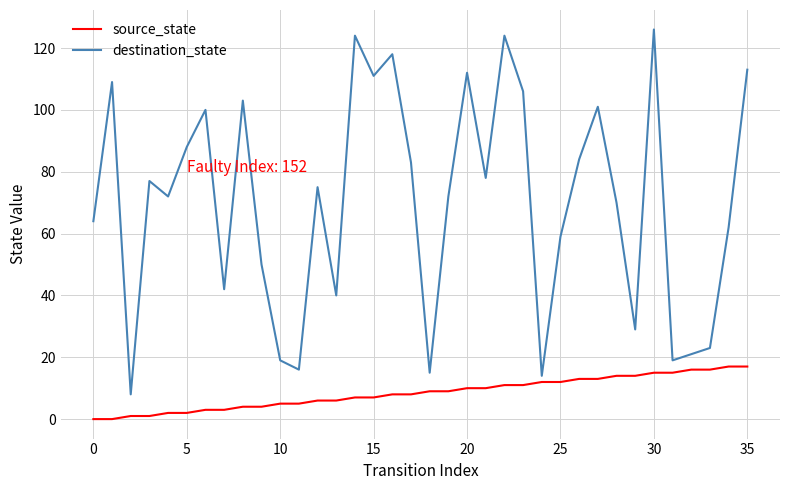

What is the difference between the maximum and second lowest values in the source_state series?

17